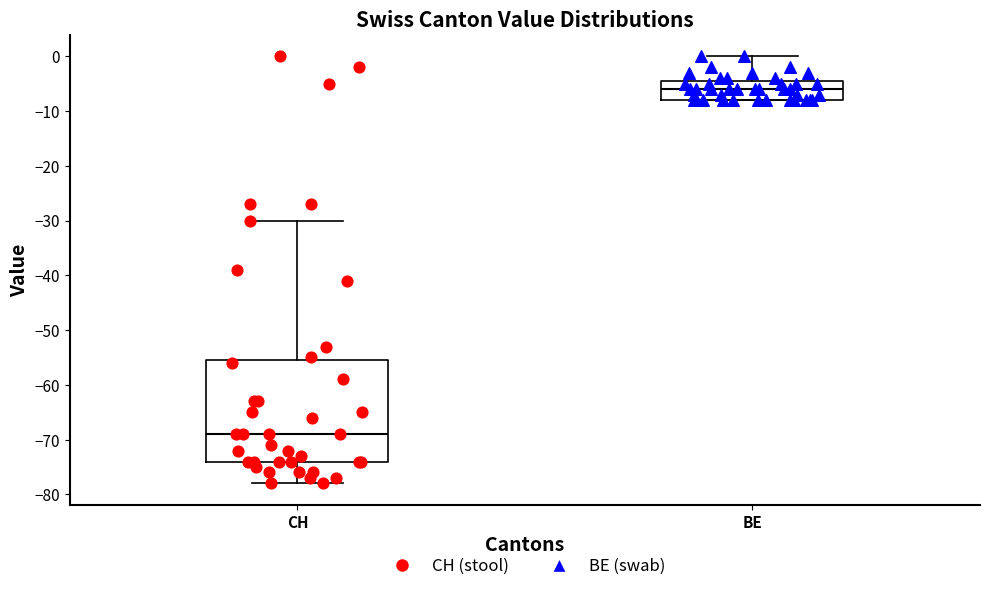

Reading left to right, transcribe this box plot: for each box, give where its median line is, the range the box spans, and where its two whiskers end, as read against the y-axis. The values are not printed on the chart, so give them approximately, as read against the axis.

CH: median -69, box -74 to -55, whiskers -78 to -30
BE: median -6, box -8 to -4, whiskers -8 to 0